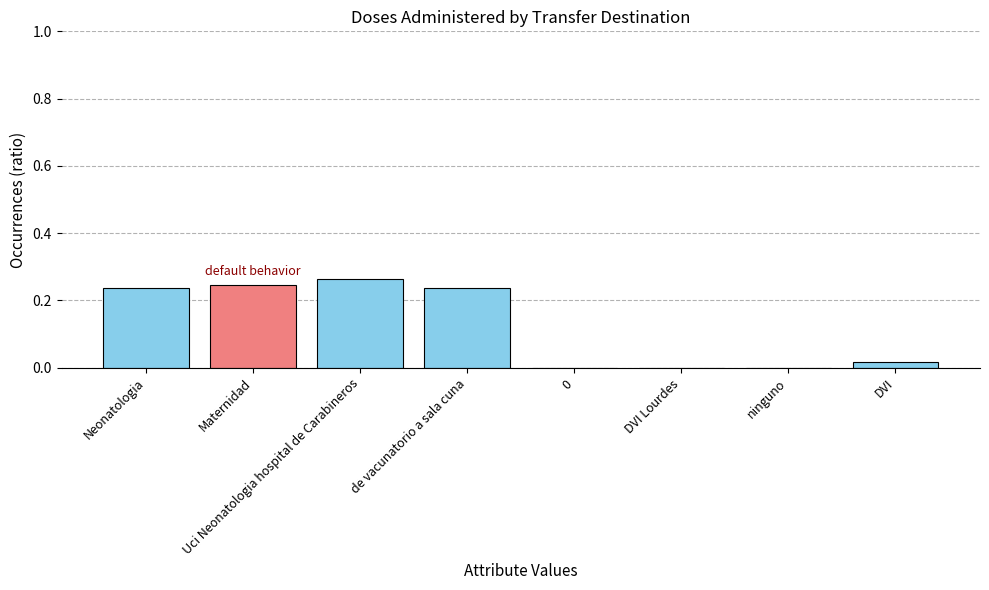

True or false: the data shows 0.1 at de vacunatorio a sala cuna.

False